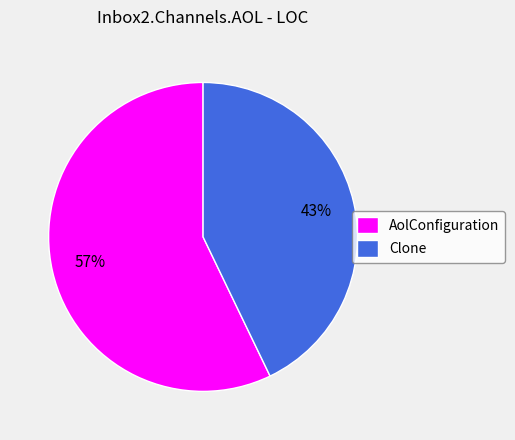

Is it true that Clone is 36% of the pie?

False